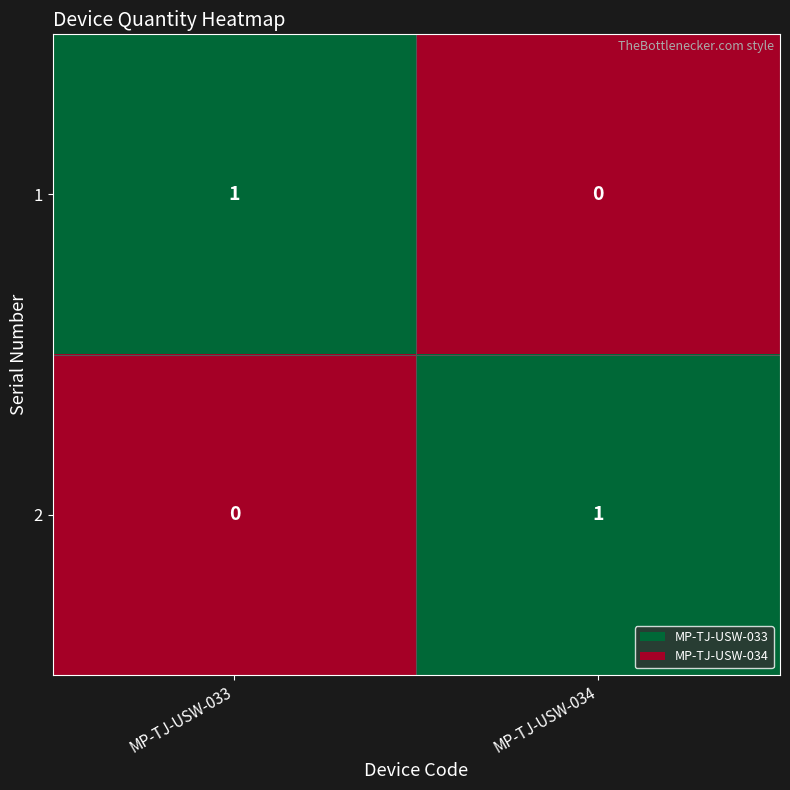

Reading left to right, transcribe all the data shown in this chart.

1: 1	0
2: 0	1